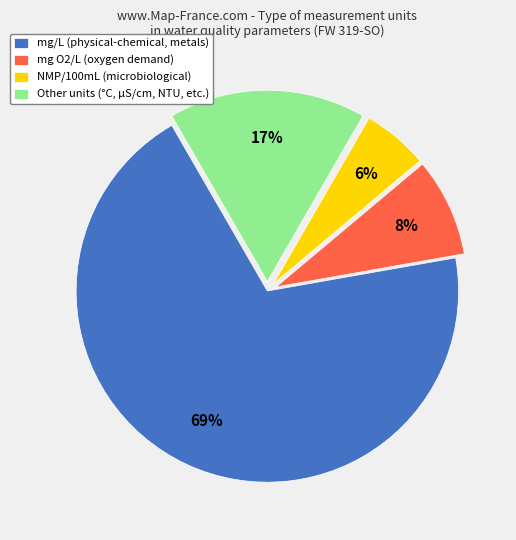

True or false: Other units (°C, µS/cm, NTU, etc.) accounts for 17% of the total.

True